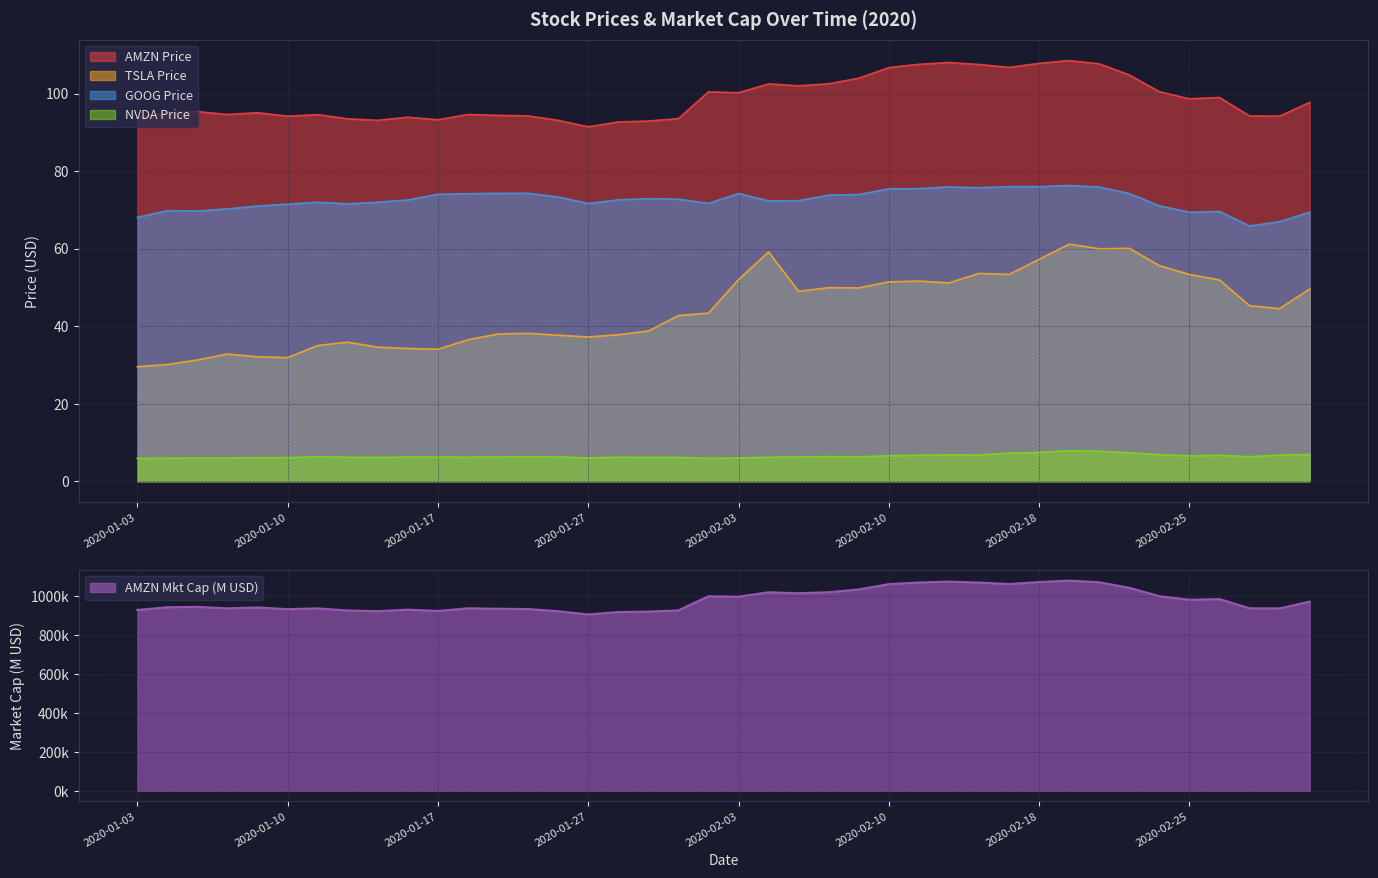

Is it true that GOOG_PX_LAST equals 72.0 at 2020-01-13?

True